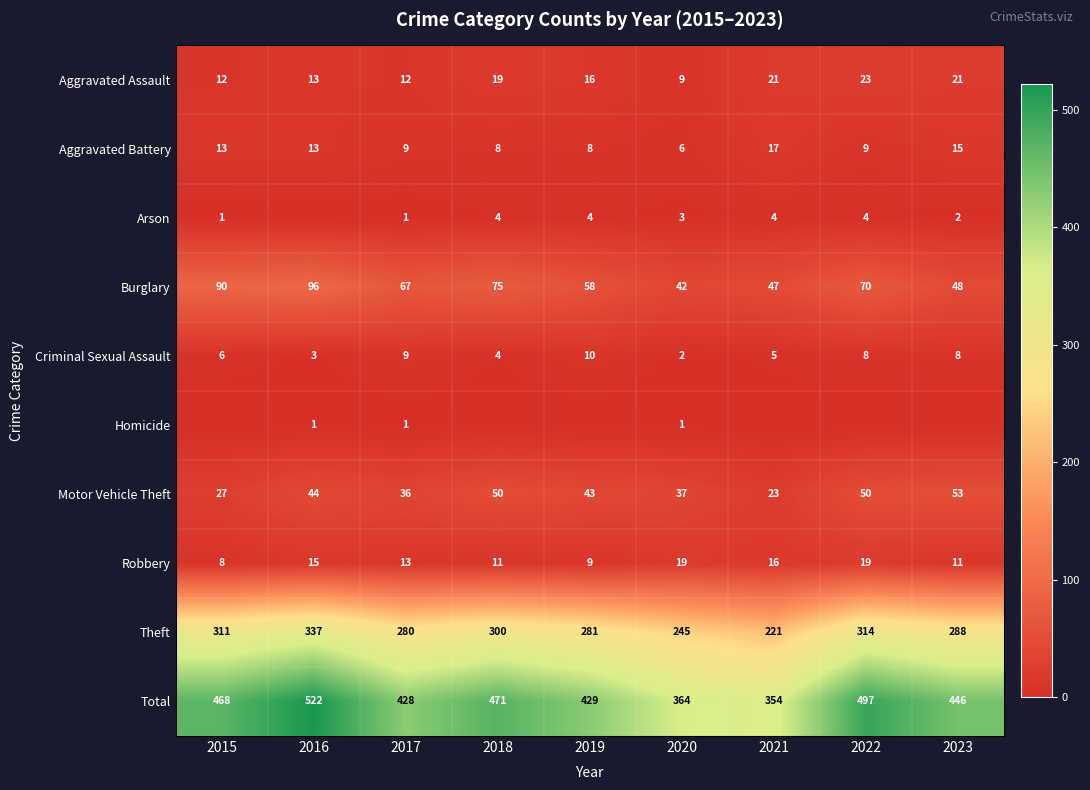

What is the spread (max minus min) of values at 2018?

471